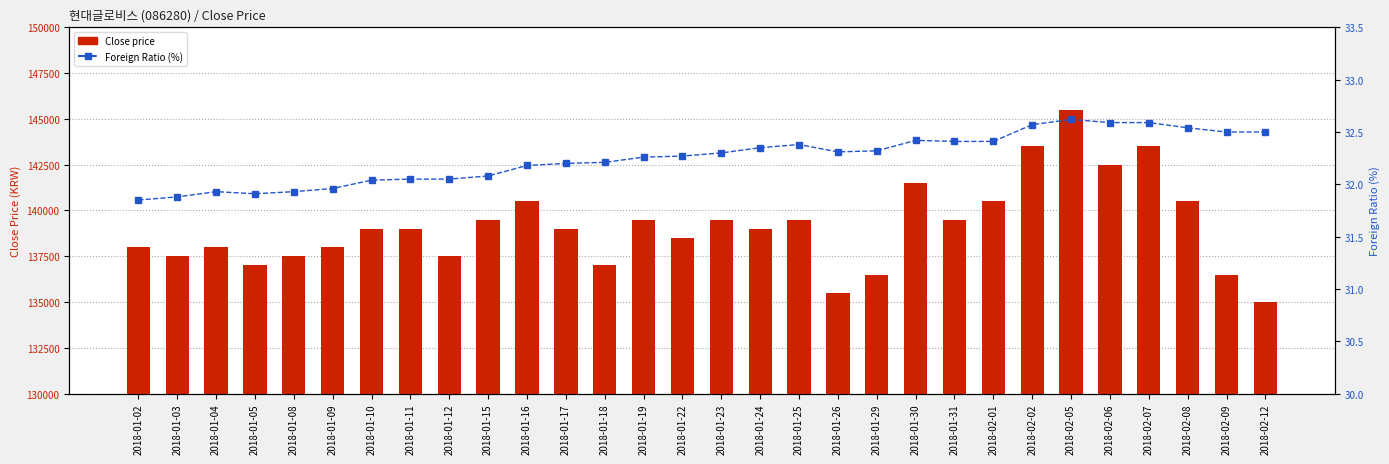

How many categories are shown in the chart?

30